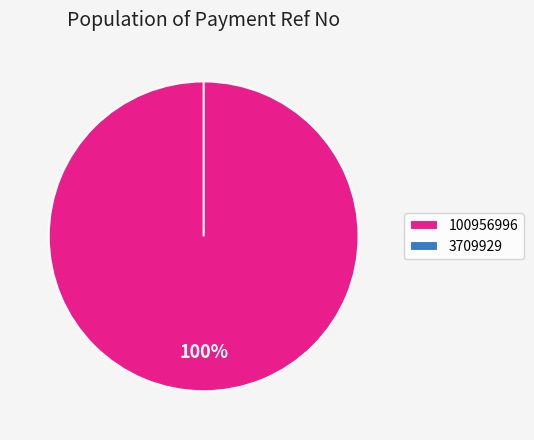

How many segments does this pie chart have?

2